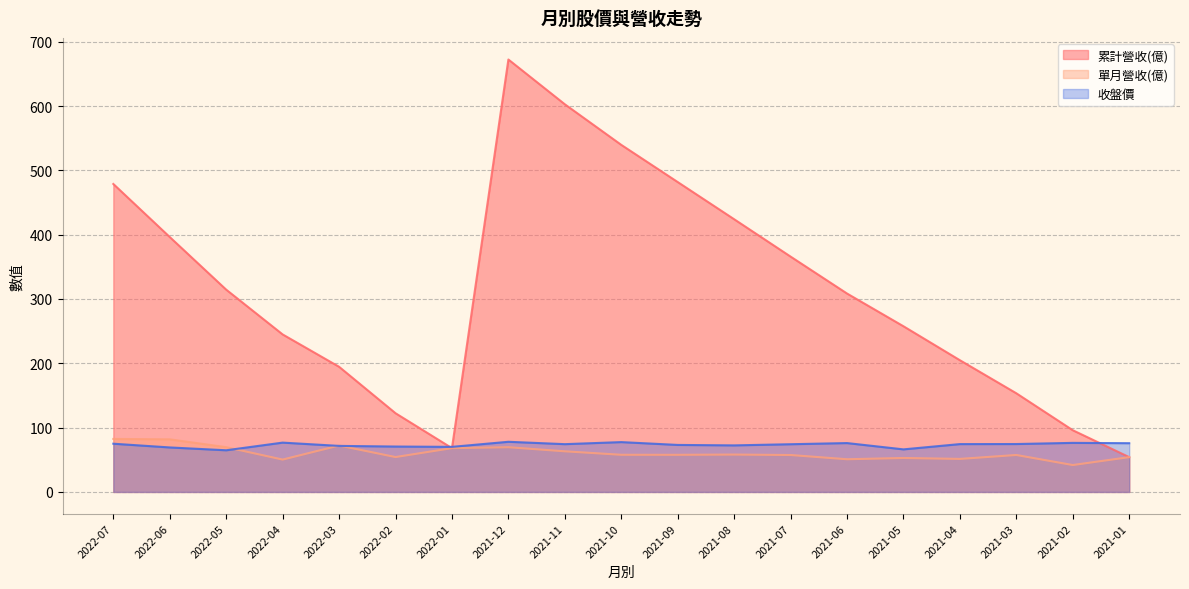

Reading left to right, transcribe all the data shown in this chart.

累計營收(億): 478.8	396.3	314.5	244.9	194.6	122.4	68.1	672.3	602.7	539.6	481.8	424.0	365.9	308.5	257.6	204.8	153.4	96.0	54.1
單月營收(億): 82.4	81.8	69.6	50.3	72.2	54.2	68.1	69.5	63.2	57.8	57.7	58.1	57.4	50.9	52.8	51.4	57.5	41.8	54.1
收盤價: 75.0	69.2	64.8	76.7	71.6	70.6	70.1	78.0	74.3	77.5	73.1	72.4	74.2	76.0	66.2	74.4	74.5	76.3	75.8